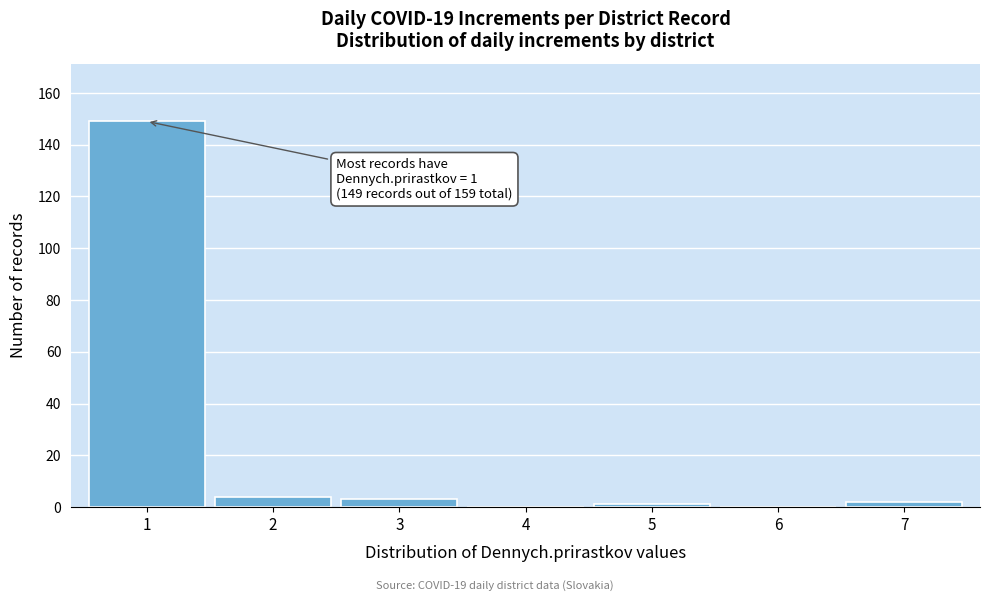

Which range on the x-axis has the tallest bar?

0.5 to 1.5